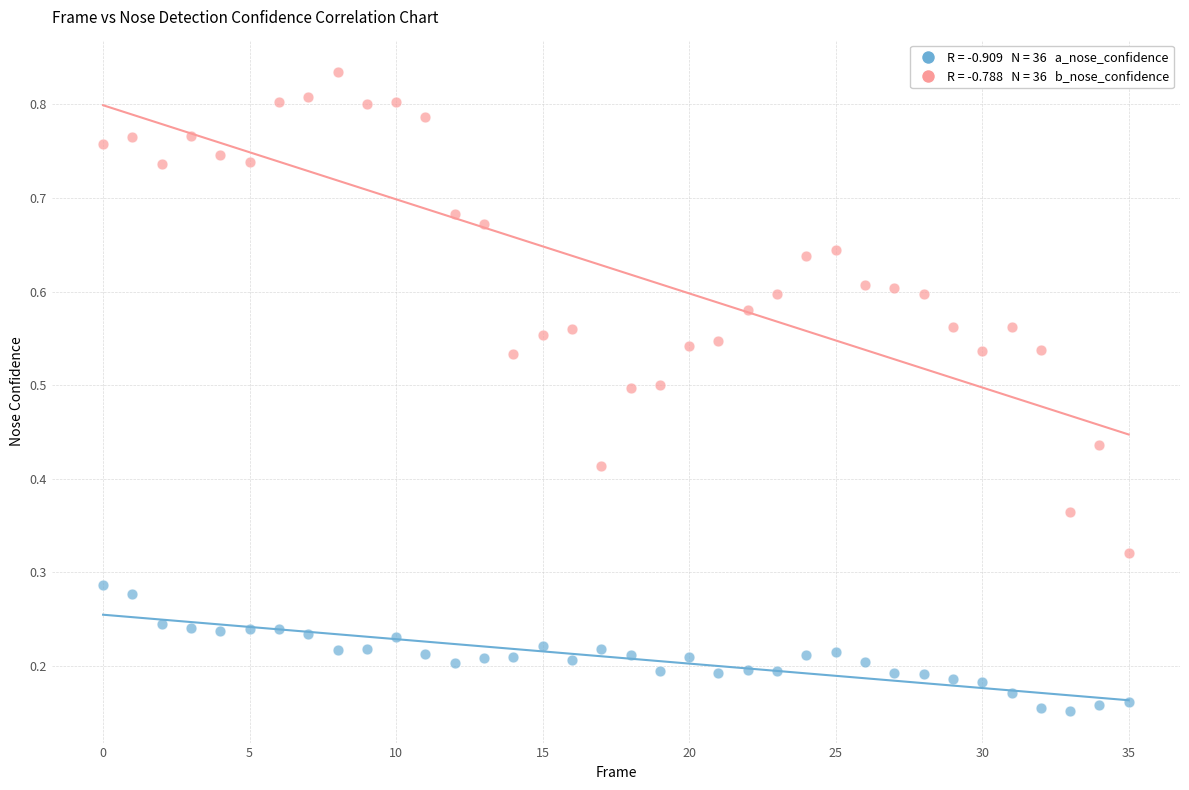

Count the number of points in this scatter plot.

72